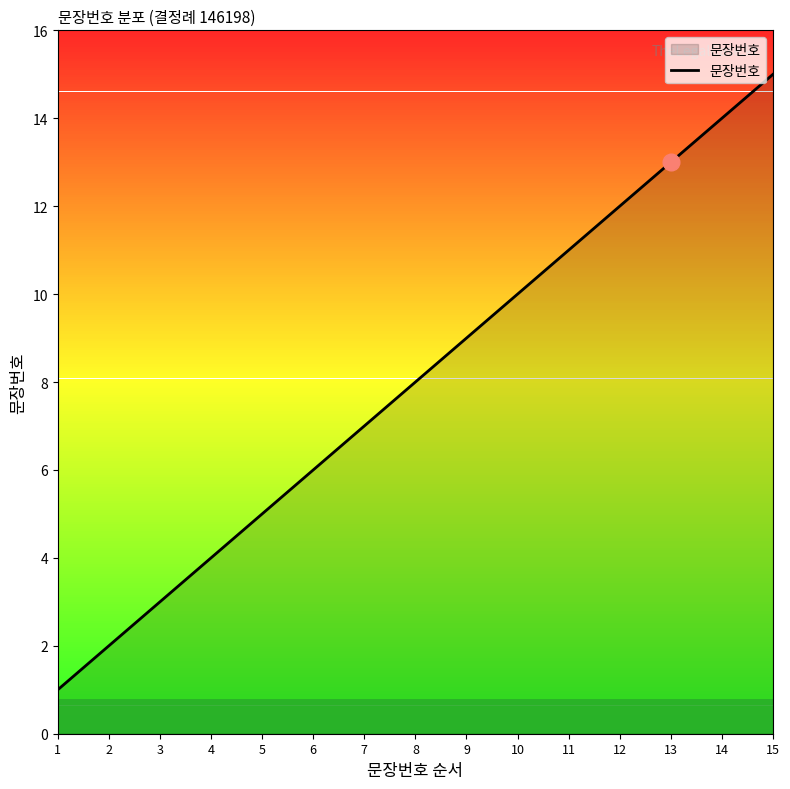

The chart shows a value of 8 at 8. True or false?

True